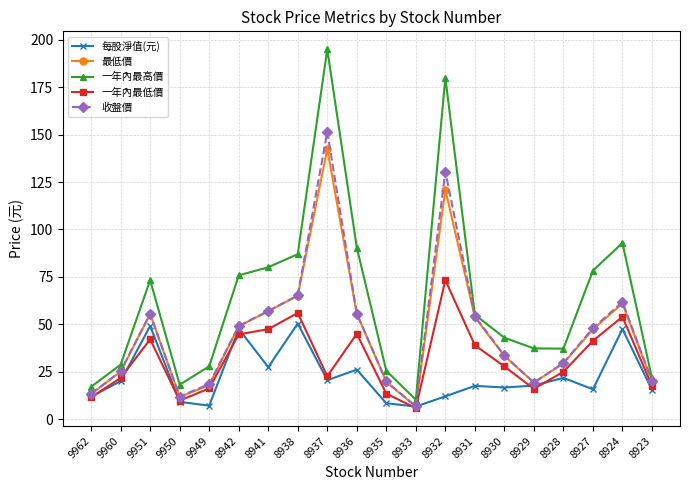

True or false: 一年內最低價 has more than 2 interior local peaks.

True